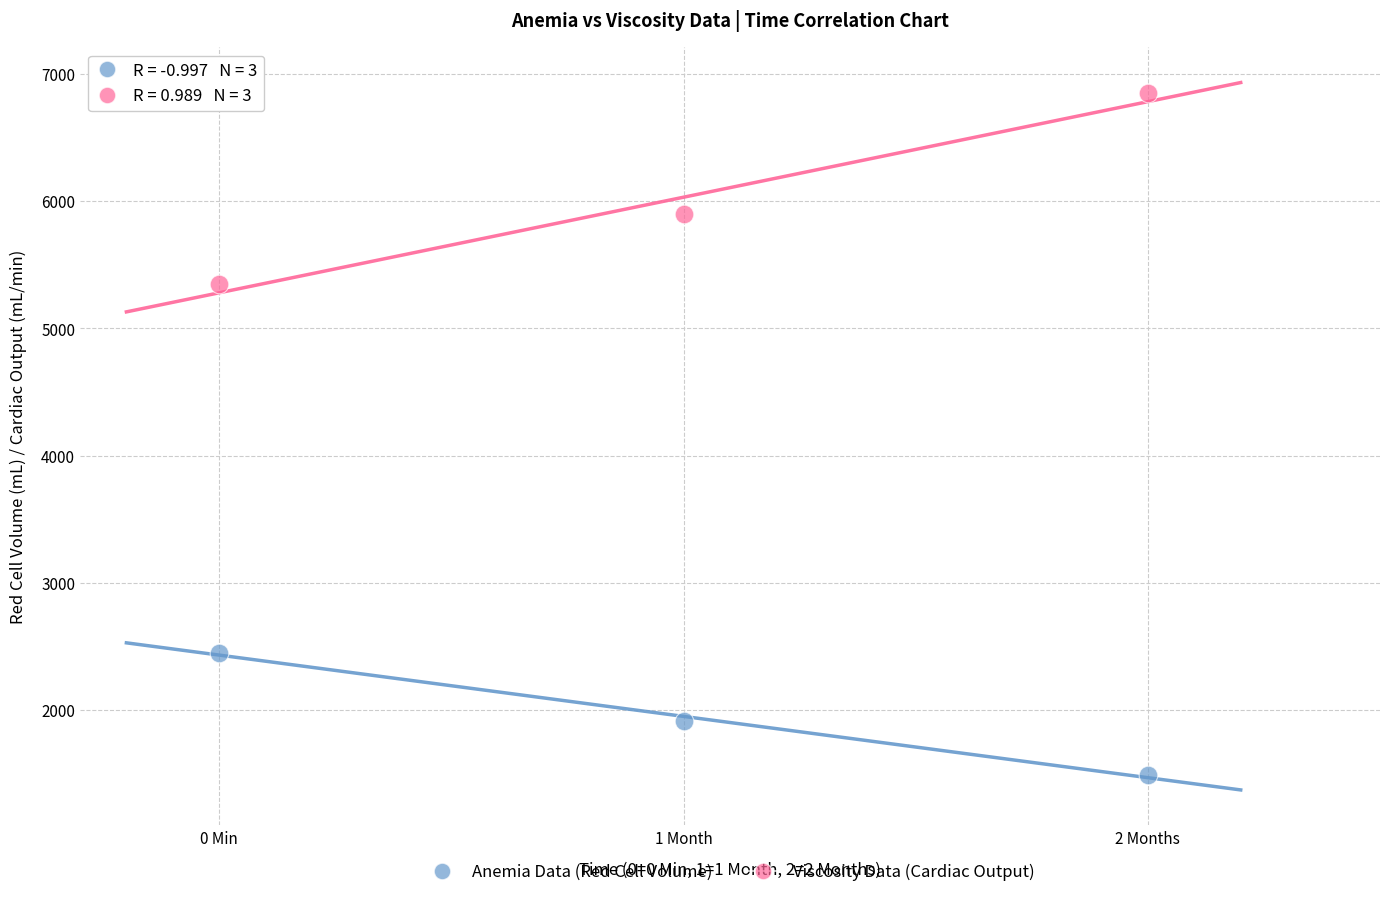

Which series contains the lowest Y value?

Anemia Data (Red Cell Volume)